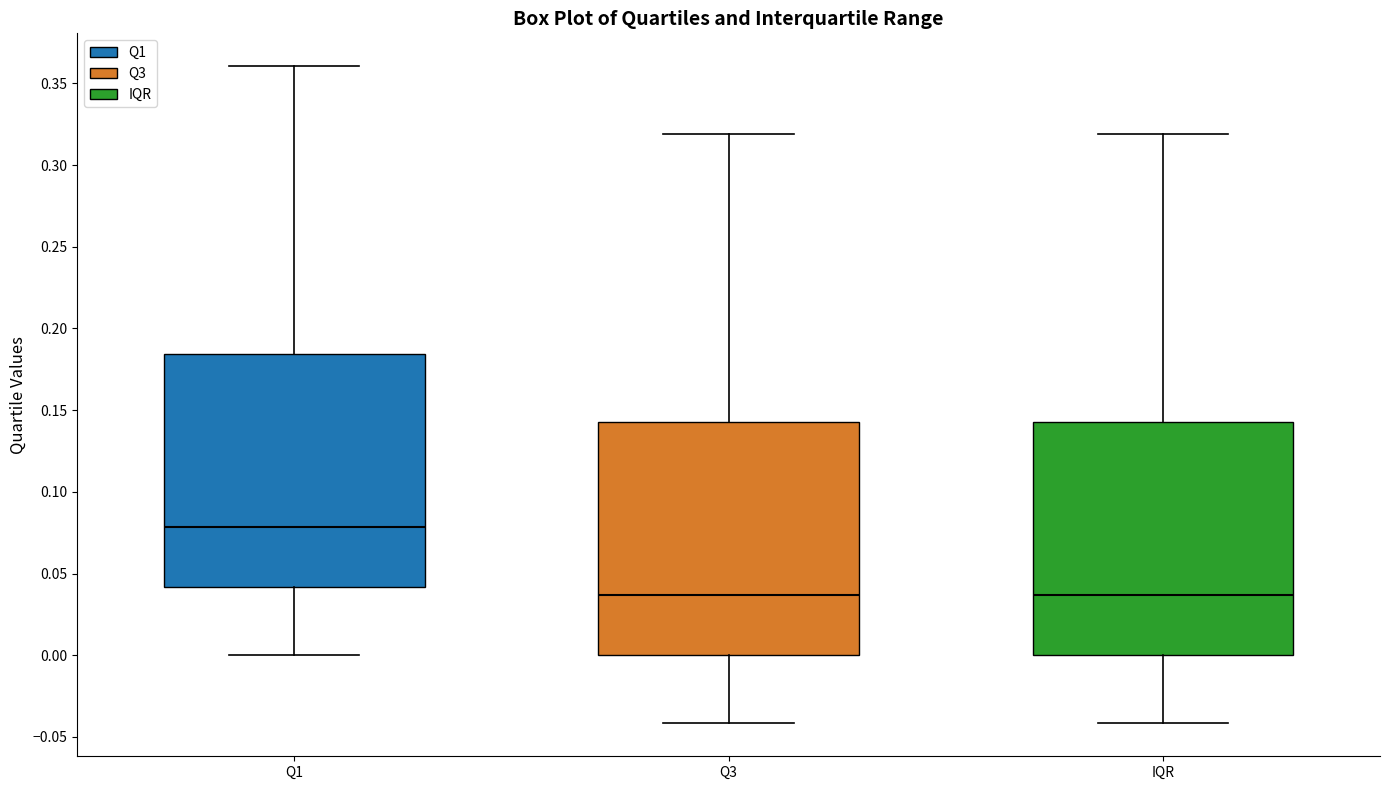

Reading left to right, transcribe this box plot: for each box, give where its median line is, the range the box spans, and where its two whiskers end, as read against the y-axis. The values are not printed on the chart, so give them approximately, as read against the axis.

Q1: median 0.080, box 0.040 to 0.185, whiskers 0.000 to 0.360
Q3: median 0.035, box 0.000 to 0.145, whiskers -0.040 to 0.320
IQR: median 0.035, box 0.000 to 0.145, whiskers -0.040 to 0.320